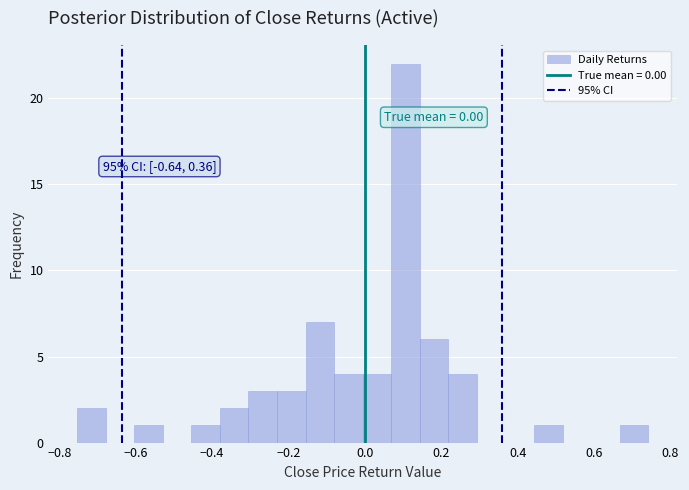

Read against the x-axis, roughly where is the centre of the tallest bar?

0.10